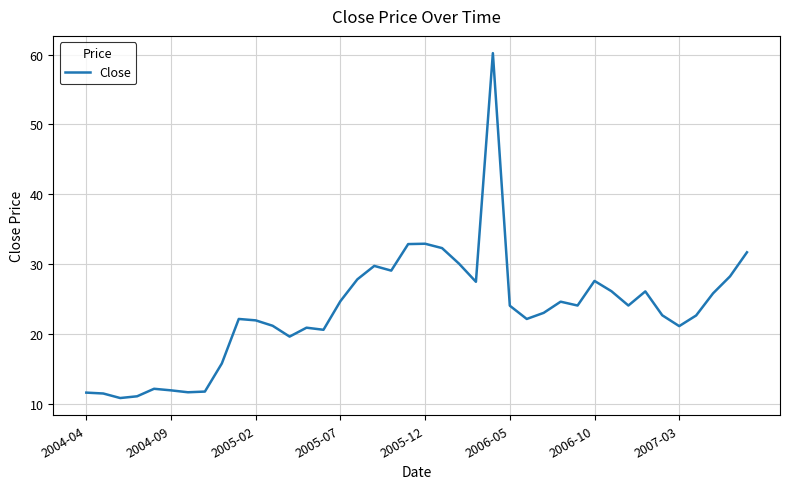

What is the difference between the maximum and minimum values?

49.4